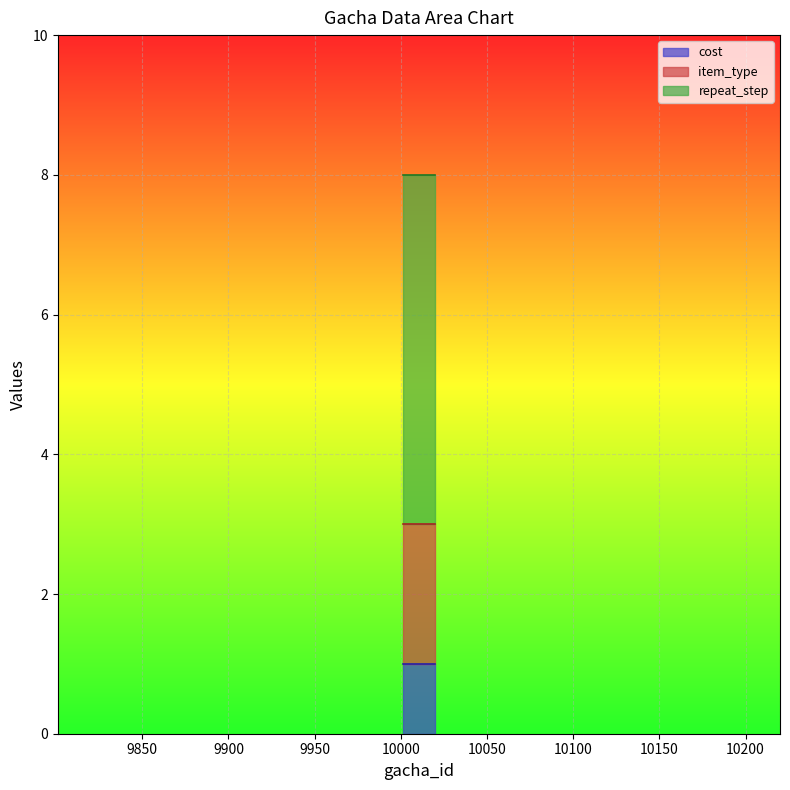

True or false: repeat_step and item_type cross at least once.

False